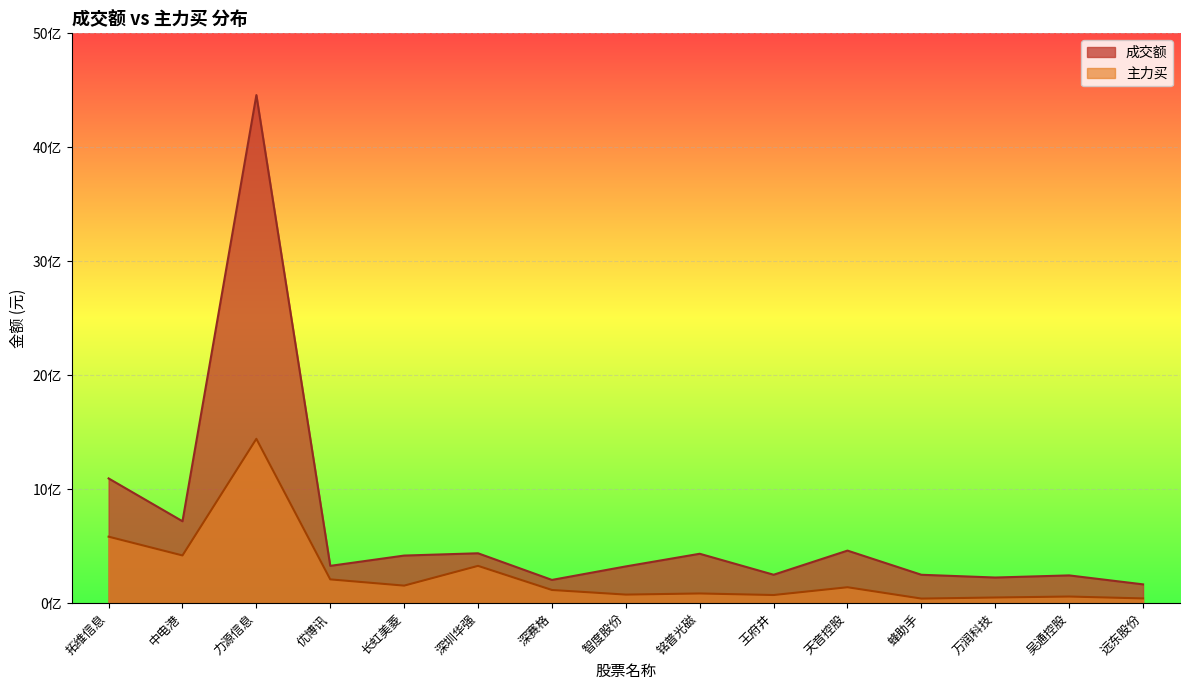

The 成交额 series shows 204046006 at 深赛格. True or false?

True